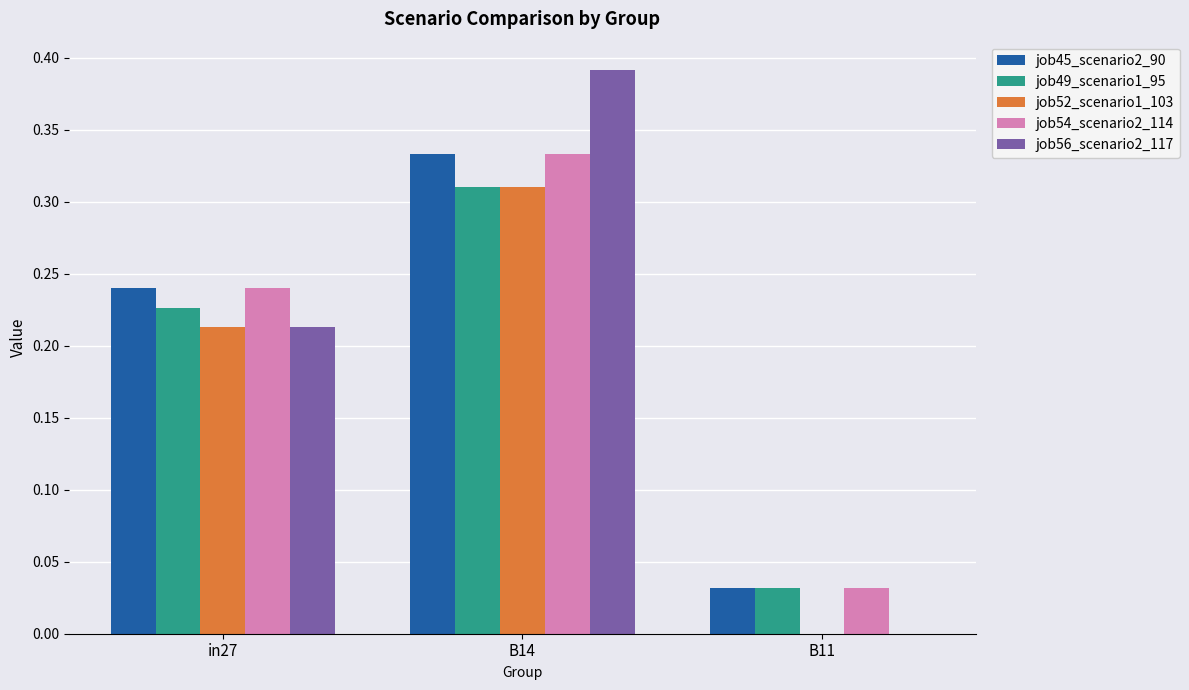

How many categories are shown in the chart?

3